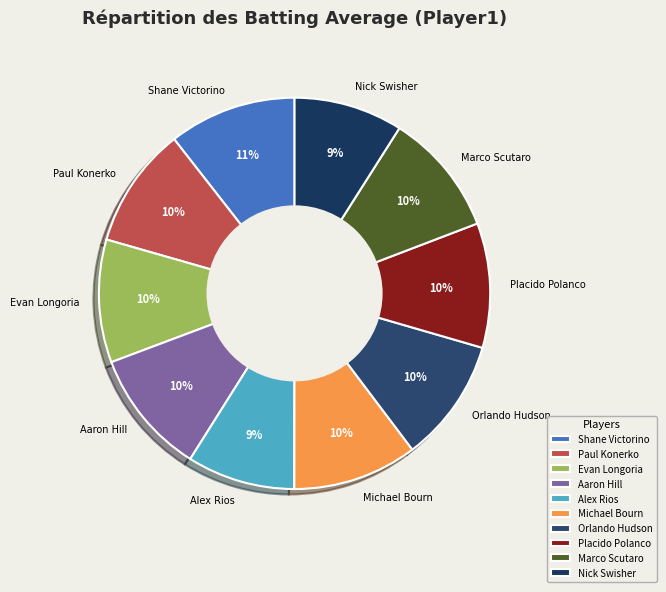

The Placido Polanco slice represents 10% of the pie. True or false?

True